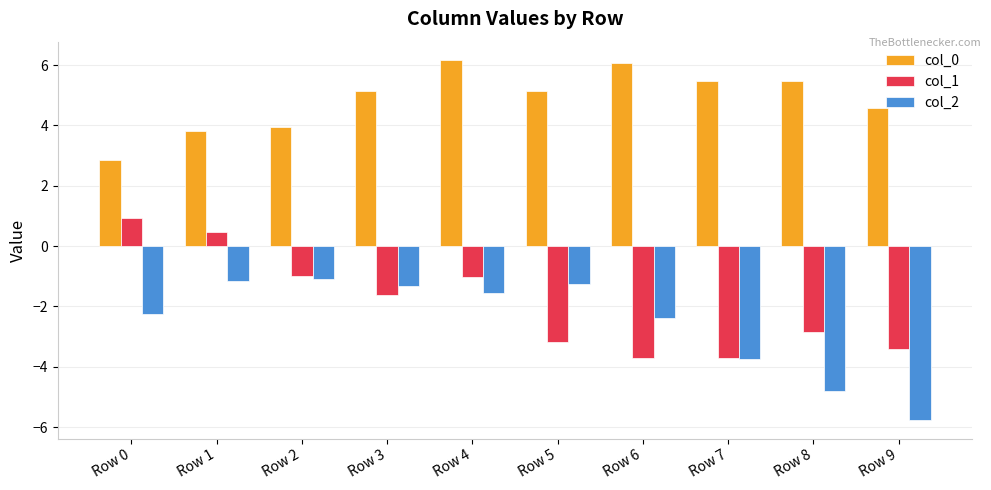

Reading left to right, transcribe all the data shown in this chart.

col_0: 2.9	3.8	4.0	5.1	6.2	5.1	6.1	5.5	5.5	4.6
col_1: 0.9	0.5	-1.0	-1.6	-1.0	-3.2	-3.7	-3.7	-2.8	-3.4
col_2: -2.3	-1.2	-1.1	-1.3	-1.5	-1.2	-2.4	-3.7	-4.8	-5.8